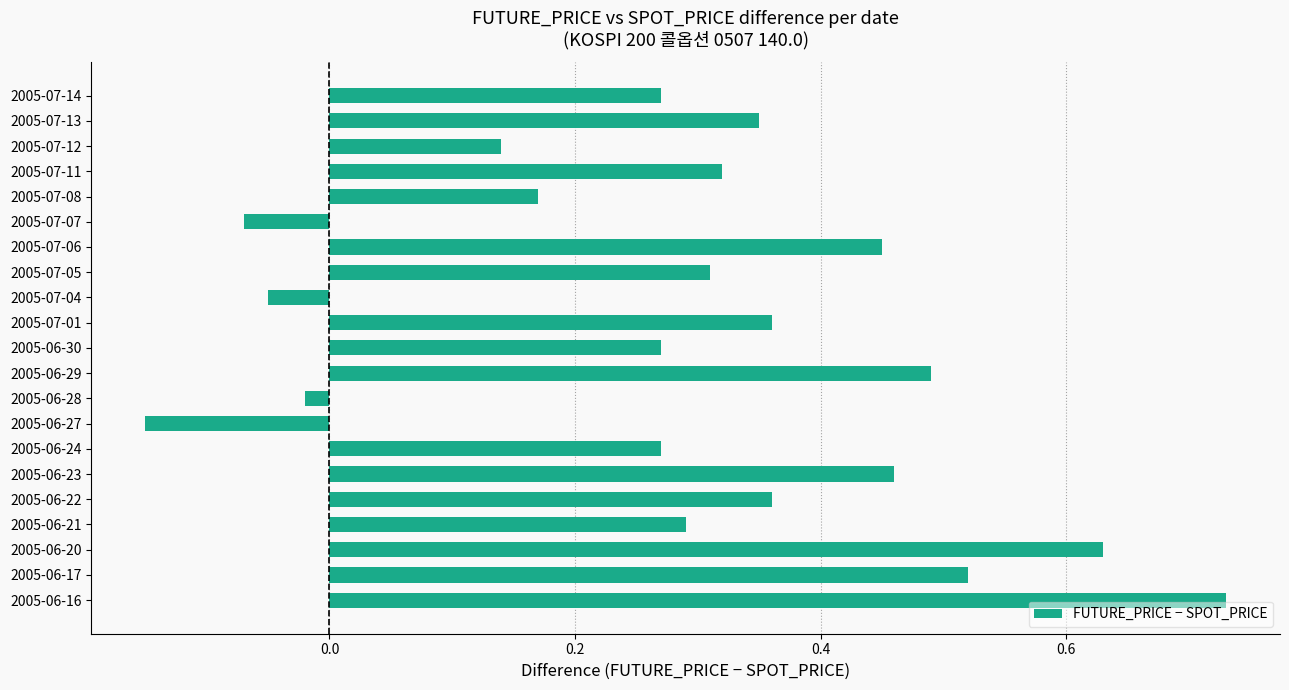

Are the bars horizontal?

Yes